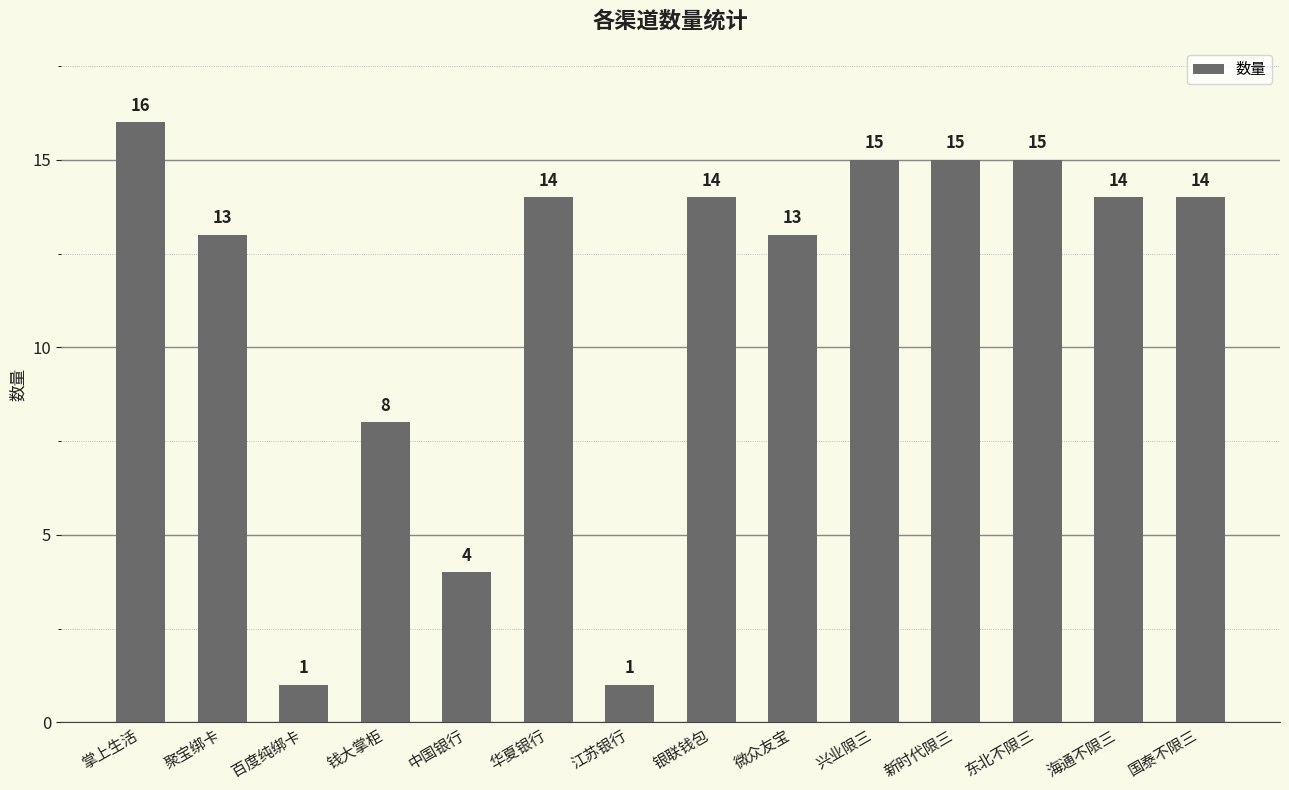

Reading right to left, list all the values displayed in this chart.

14	14	15	15	15	13	14	1	14	4	8	1	13	16